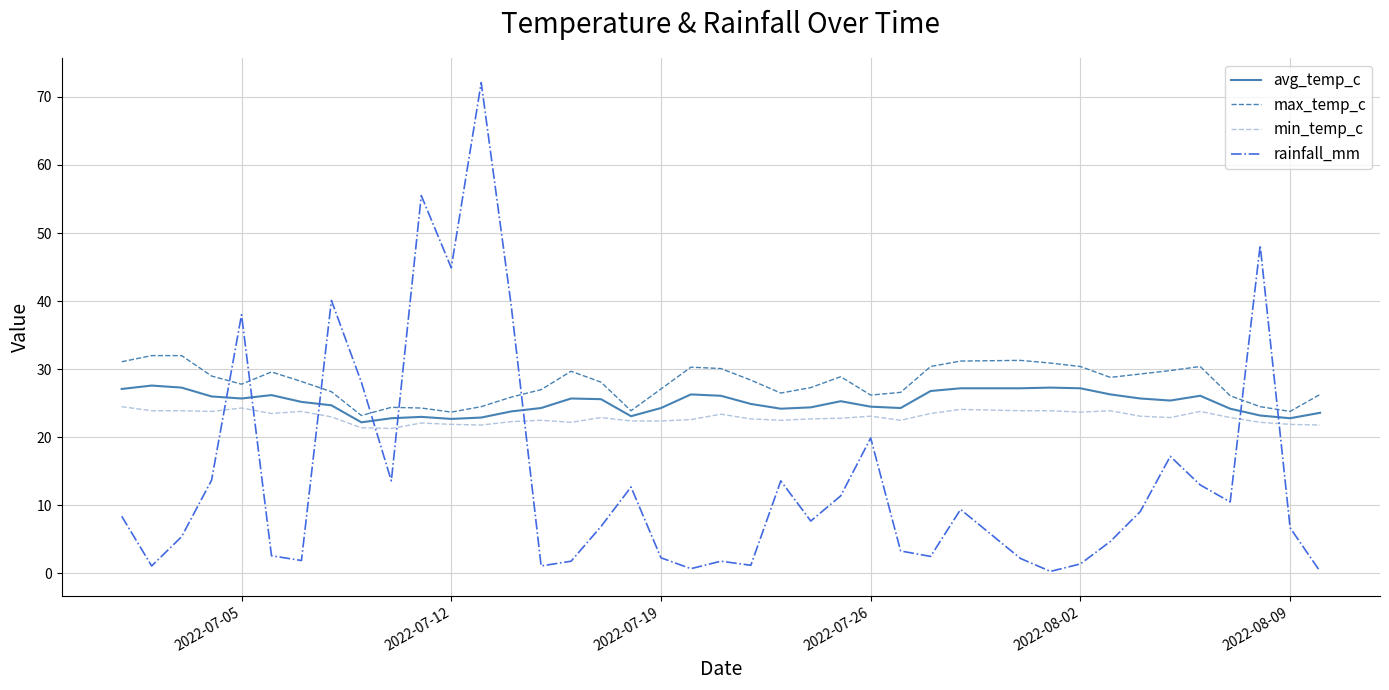

List the series in order of their overall mean, highest first.

max_temp_c, avg_temp_c, min_temp_c, rainfall_mm